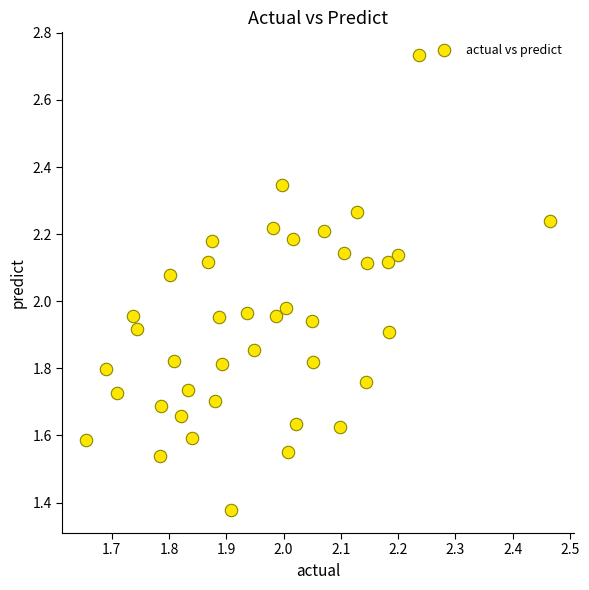

What is the range of X values (max minus min)?

0.8